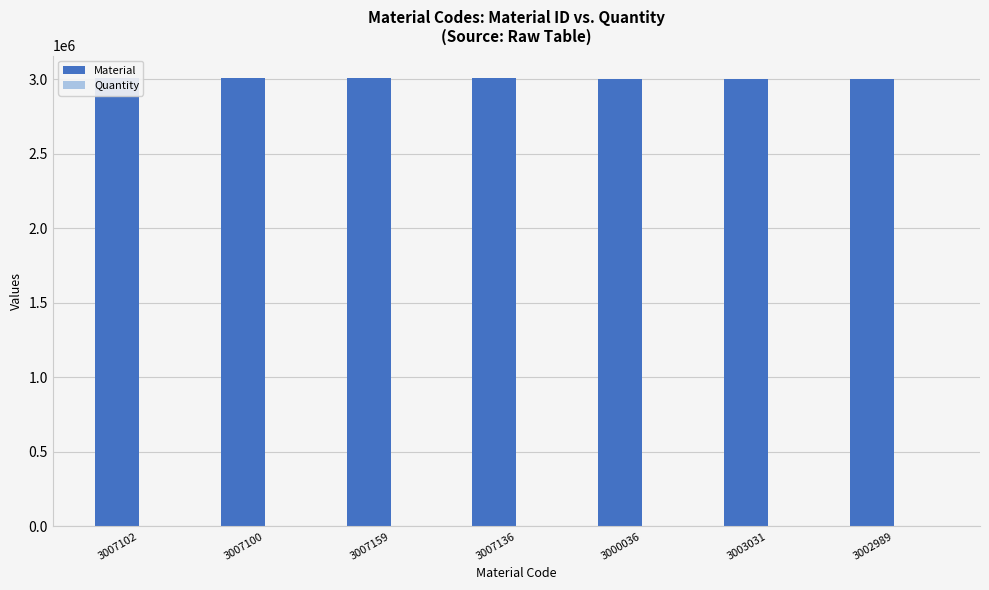

Which series has the largest total across all categories?

Material